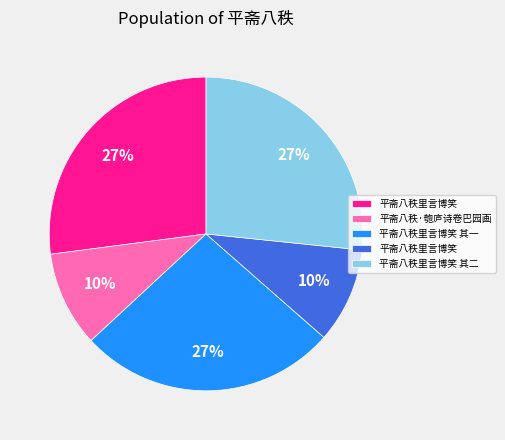

Is there any slice that represents more than half of the pie?

No